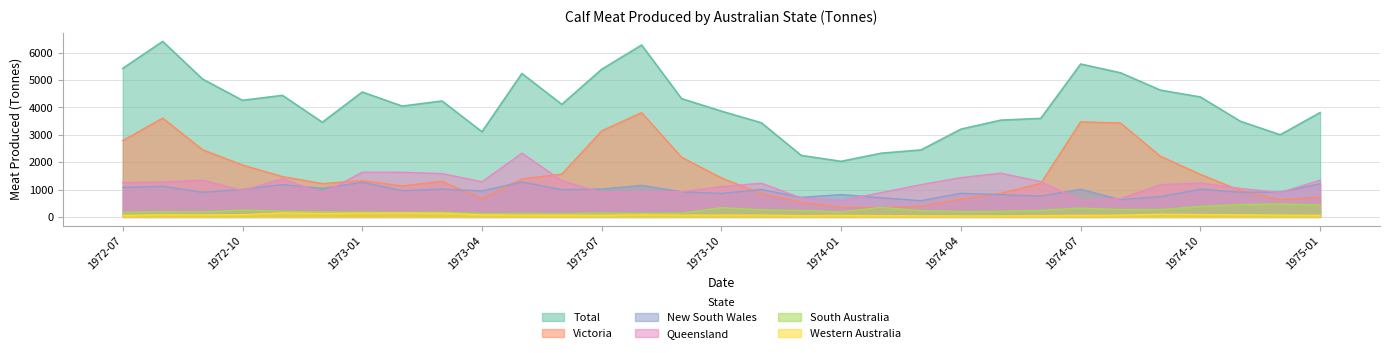

What is the approximate value of New South Wales at 1974-12, to the nearest 50?

900